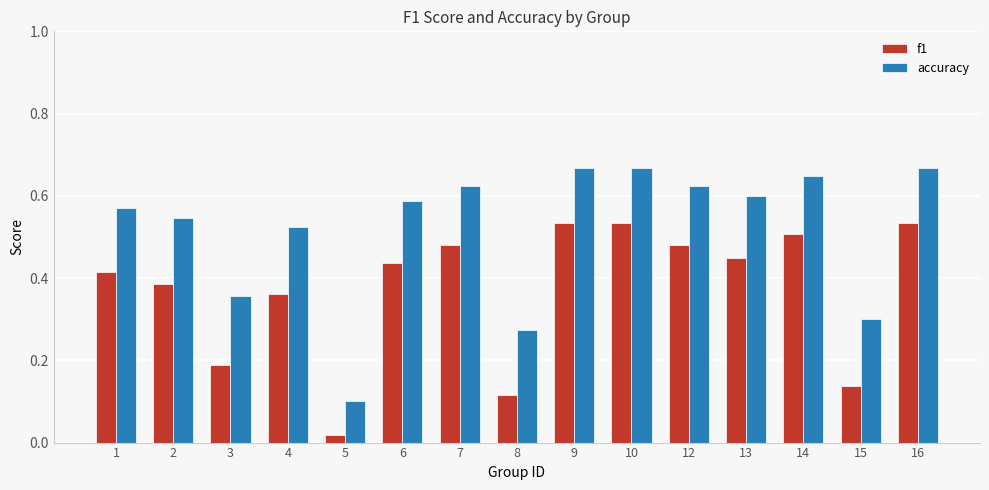

At 8, list the series in order from largest to smallest.

accuracy, f1